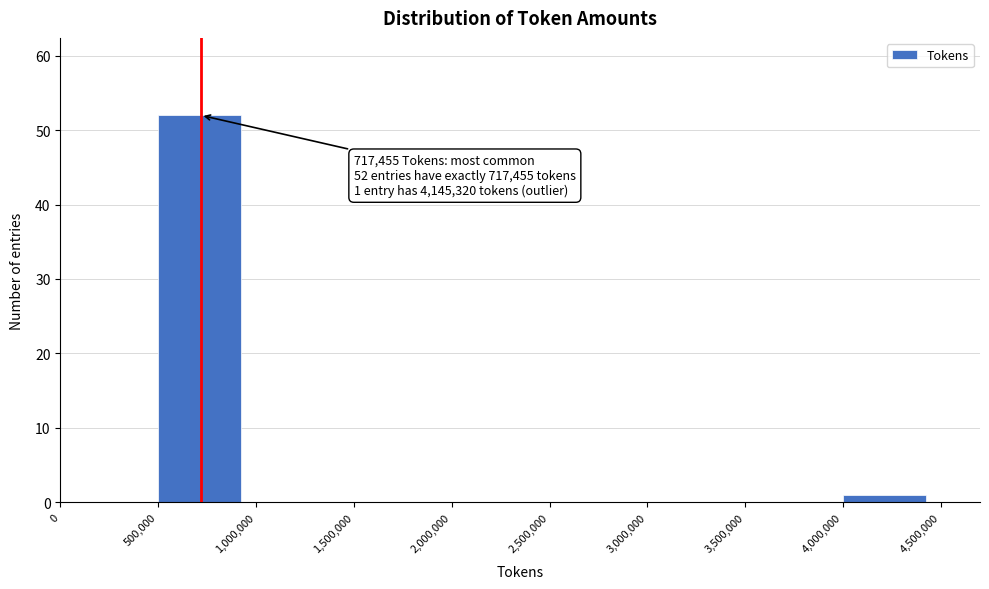

Over which range of the x-axis is the bar tallest?

500,000 to 1,000,000